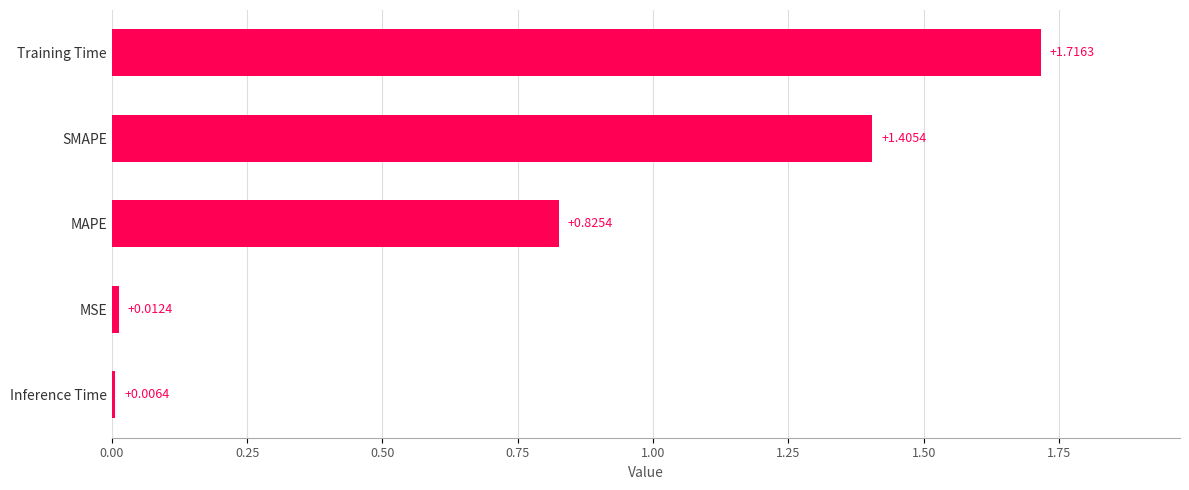

Count the number of data series in this chart.

1